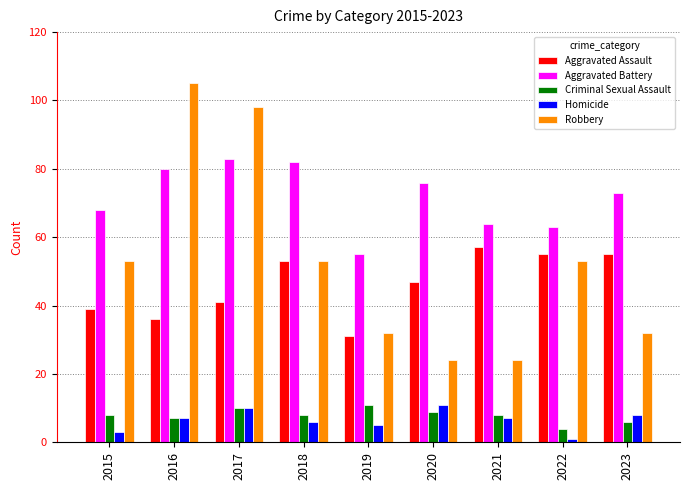

What is the difference between the highest and lowest values at 2015?

65